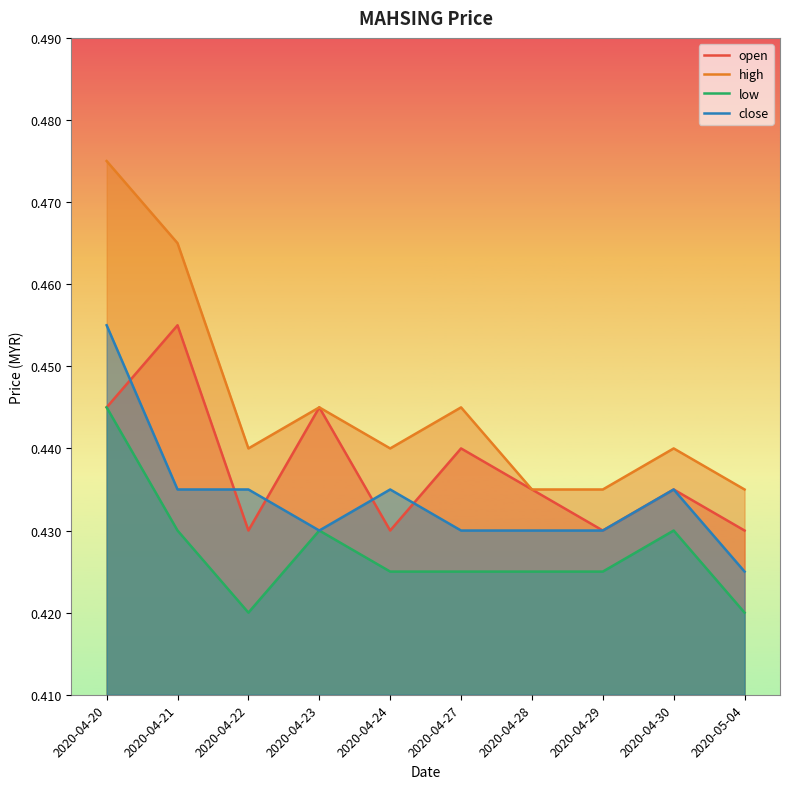

What is the sum of all open values?

4.4